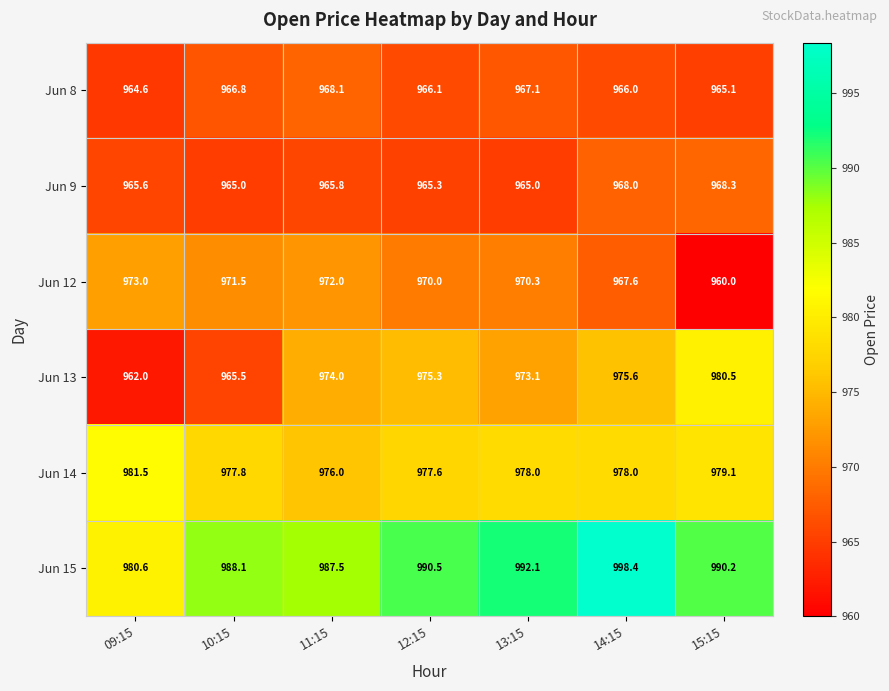

What is the approximate value of Jun 9 at 12:15?

965.3